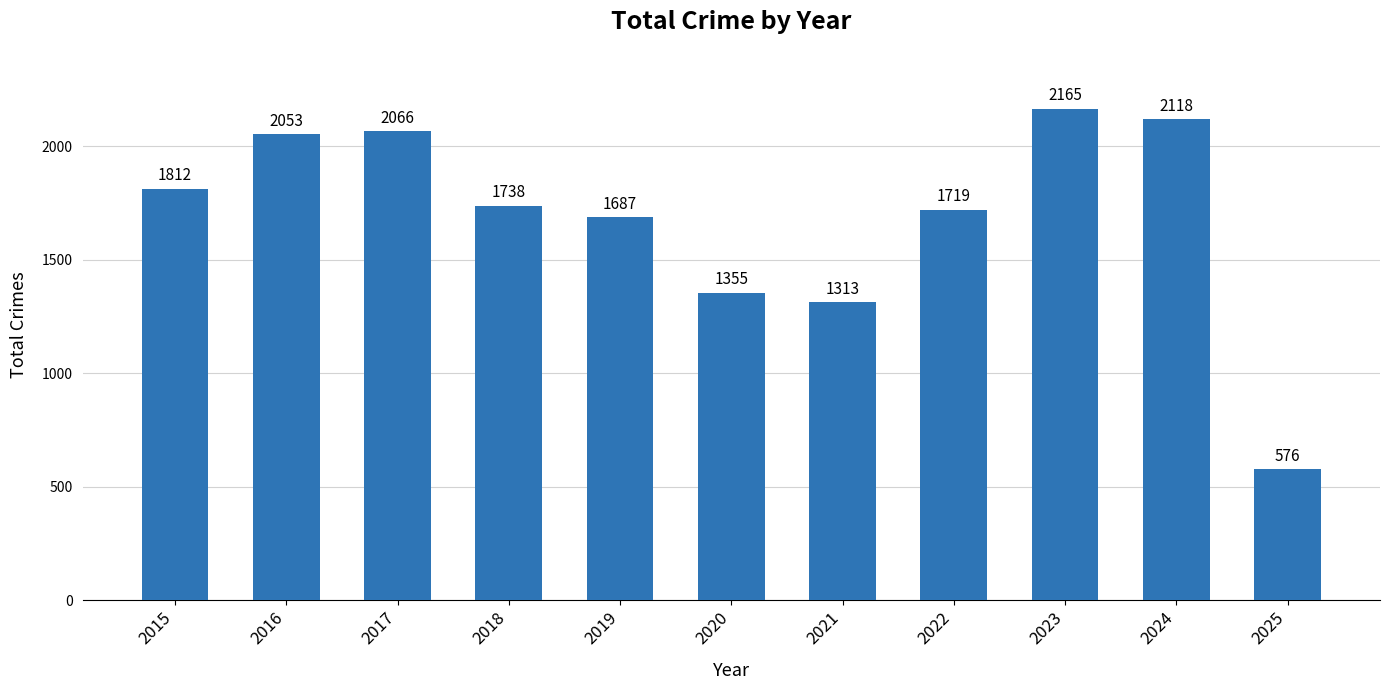

The chart shows a value of 3677 at 2016. True or false?

False